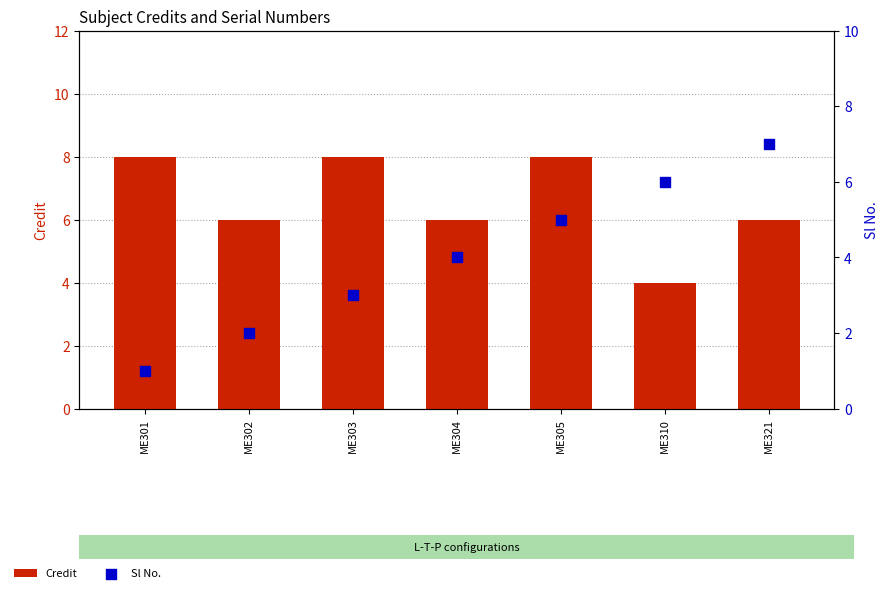

At how many categories does at least one series exceed 6?

4